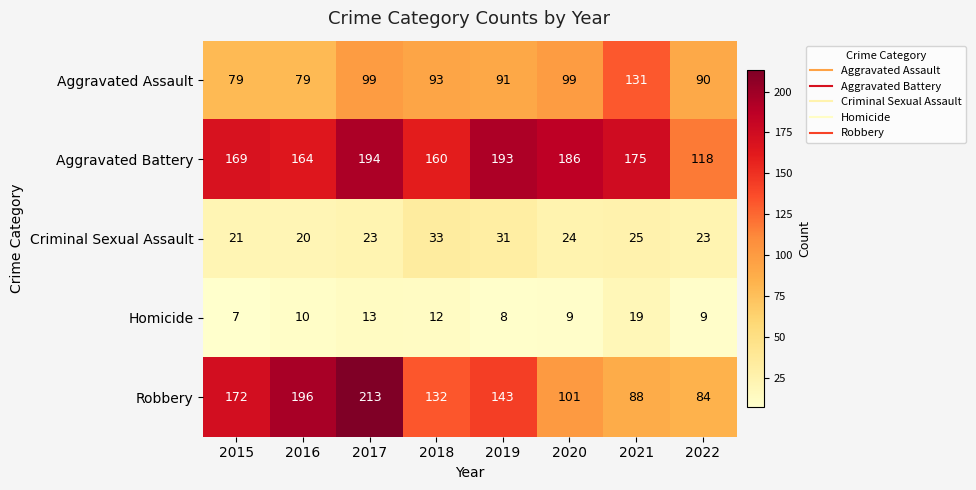

What is the total value across all series at 2018?

430